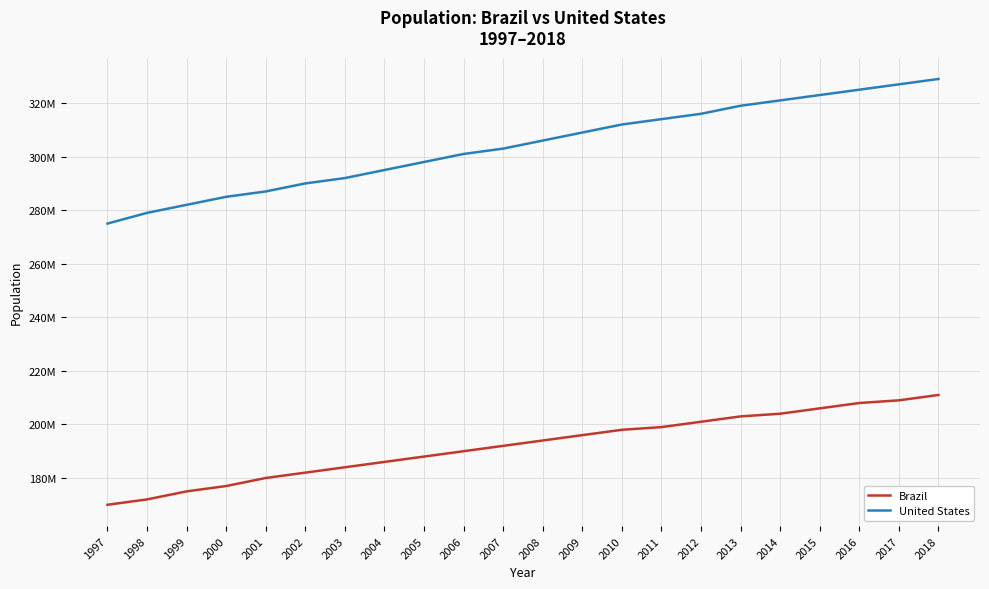

What is the sum of the Brazil values at 2018 and 2013?

414000000